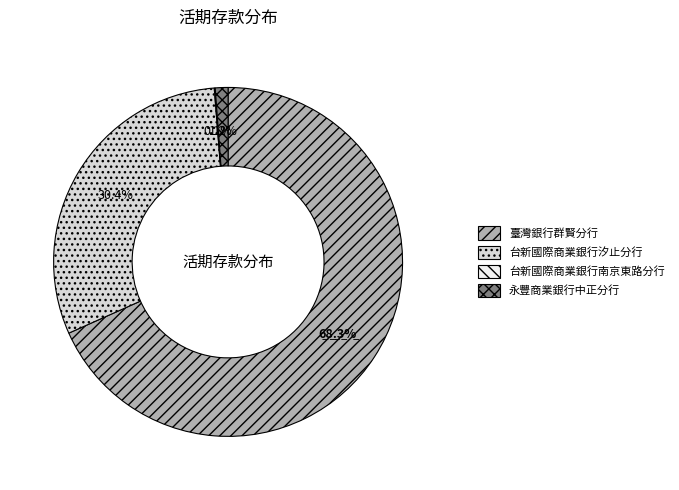

Is there any slice that represents more than half of the pie?

Yes